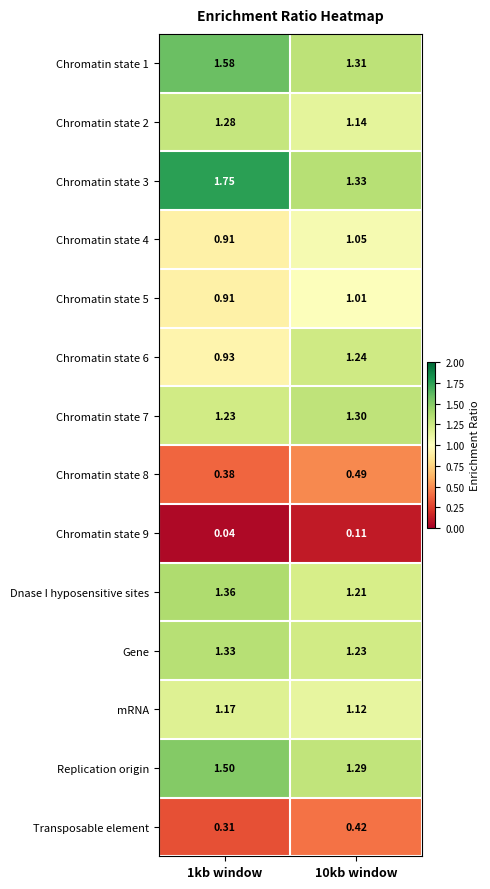

At which category is the sum across all series the highest?

1kb window